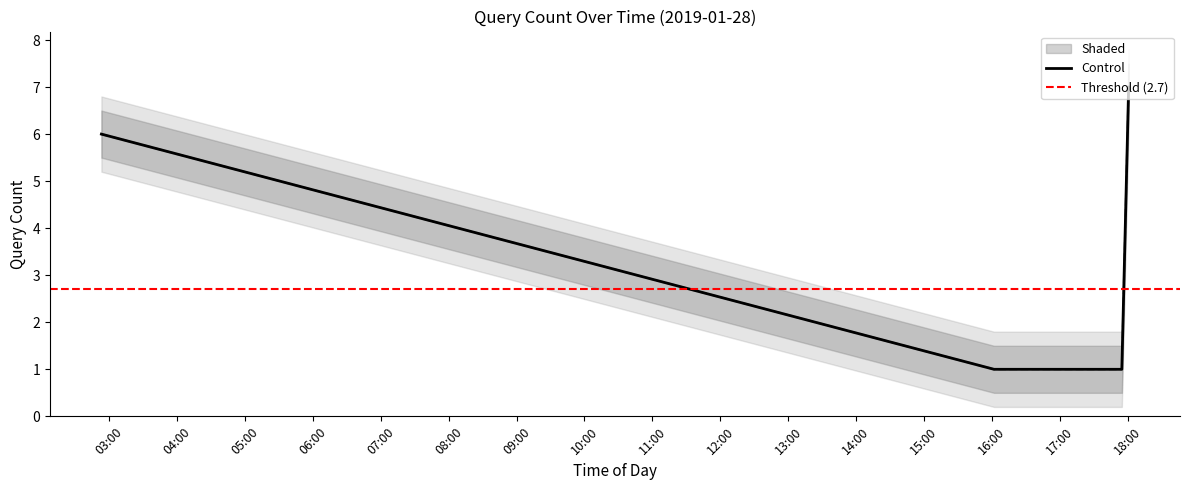

Reading right to left, list all the values displayed in this chart.

2019-01-28 18:01:00=7	2019-01-28 17:56:00=2	2019-01-28 17:55:00=1	2019-01-28 16:25:00=1	2019-01-28 16:19:00=1	2019-01-28 16:02:00=1	2019-01-28 02:53:00=6